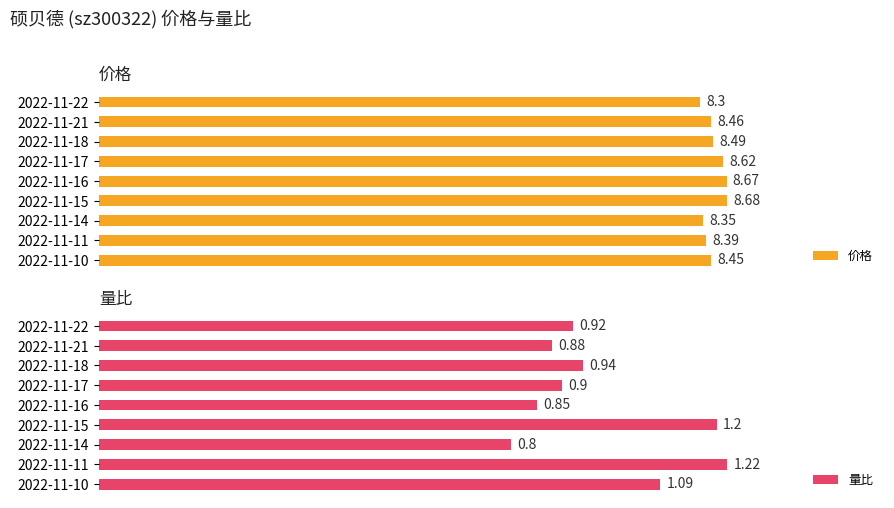

What is the value of the 量比 bar at the 9th from the left?

1.1